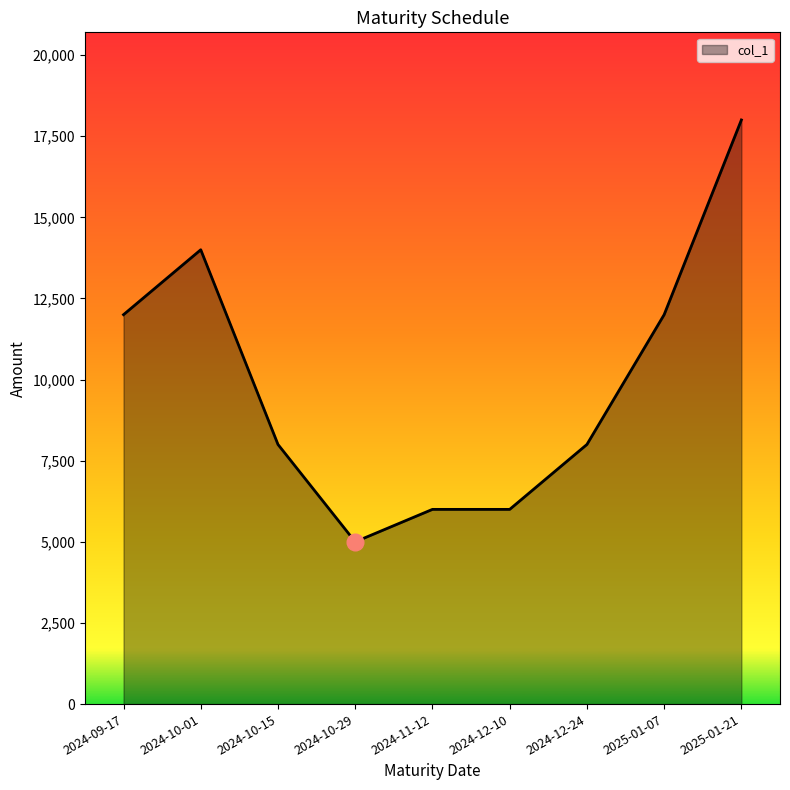

What is the ratio of the value at 2025-01-07 to the value at 2024-11-12?

2.0